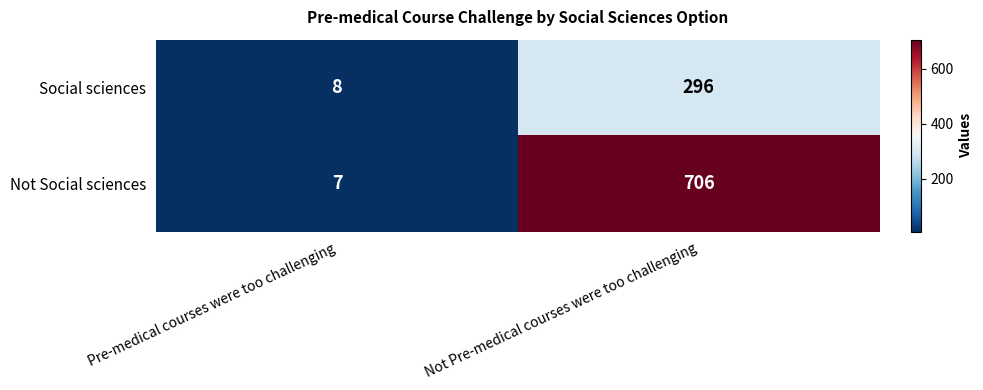

Rank the categories by Social sciences value from highest to lowest.

Not Pre-medical courses were too challenging, Pre-medical courses were too challenging